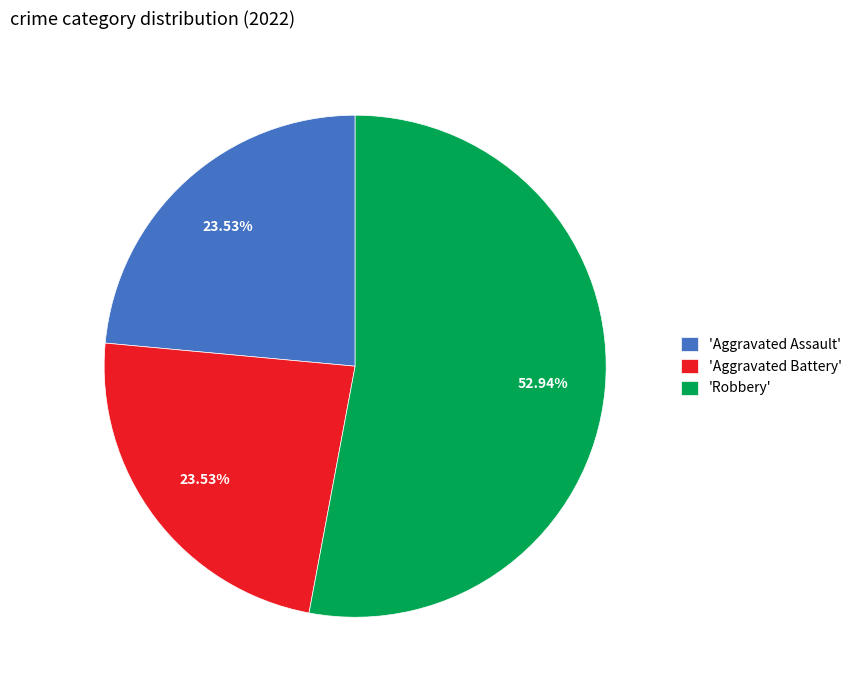

Which category has the biggest portion of the pie?

'Robbery'